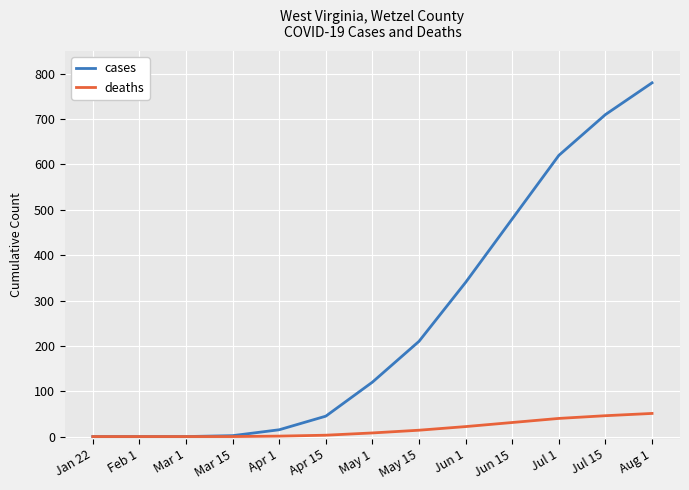

What is the difference between the maximum and minimum values in the cases series?

780